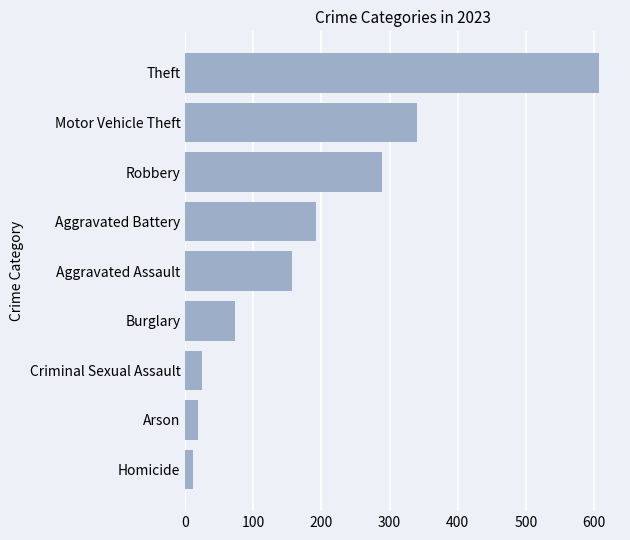

How many categories are shown in the chart?

9